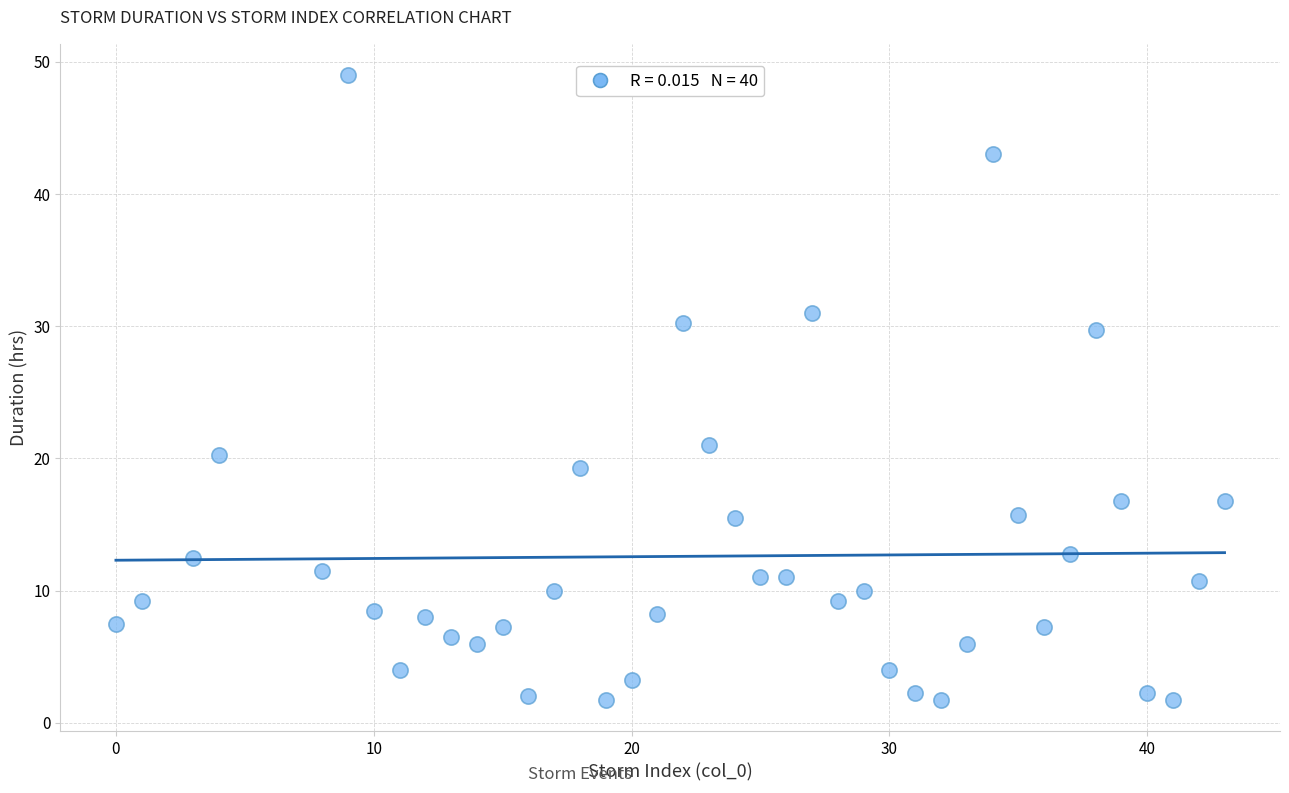

What Y value in the scatter plot is closest to 25?

21.0